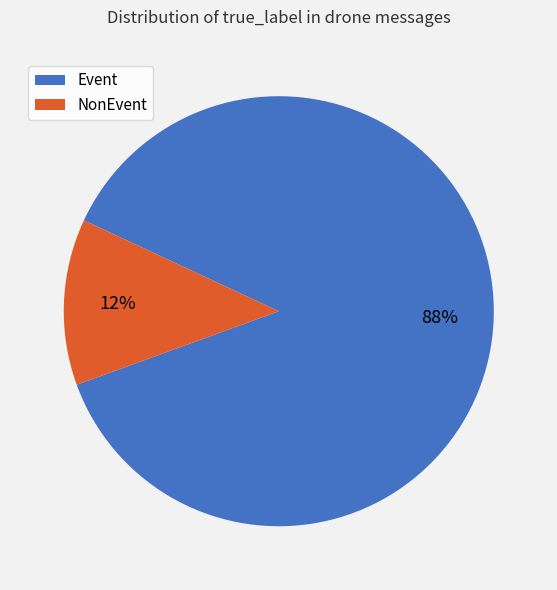

Which category accounts for the majority?

Event